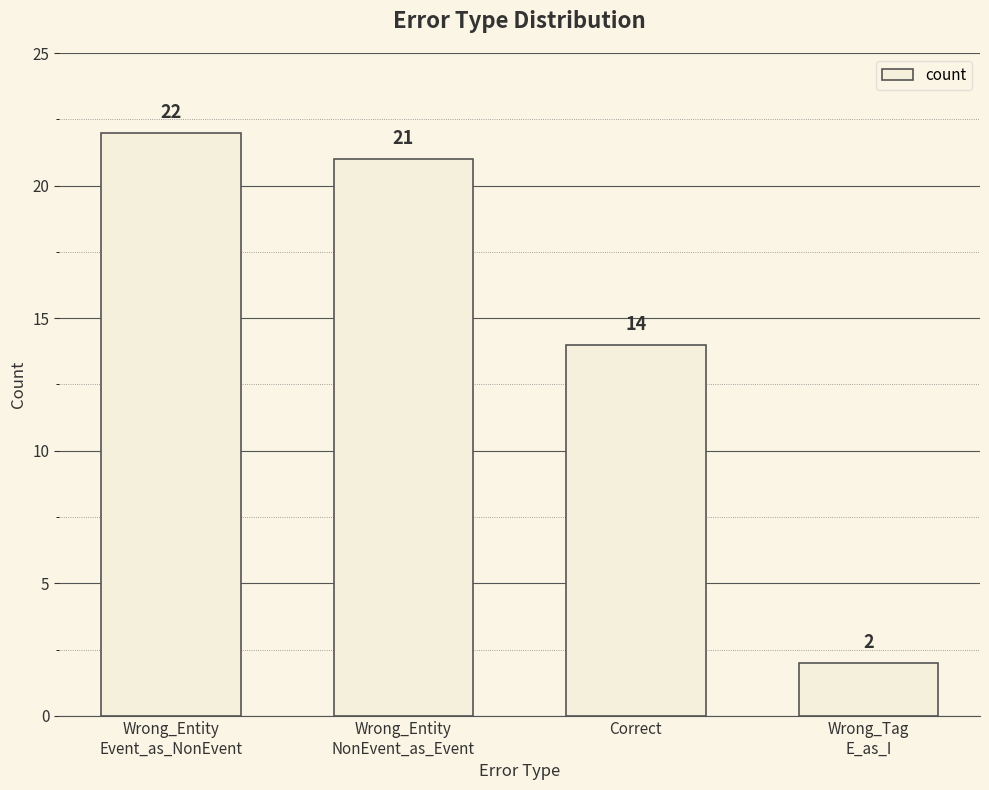

What is the sum of all values?

59